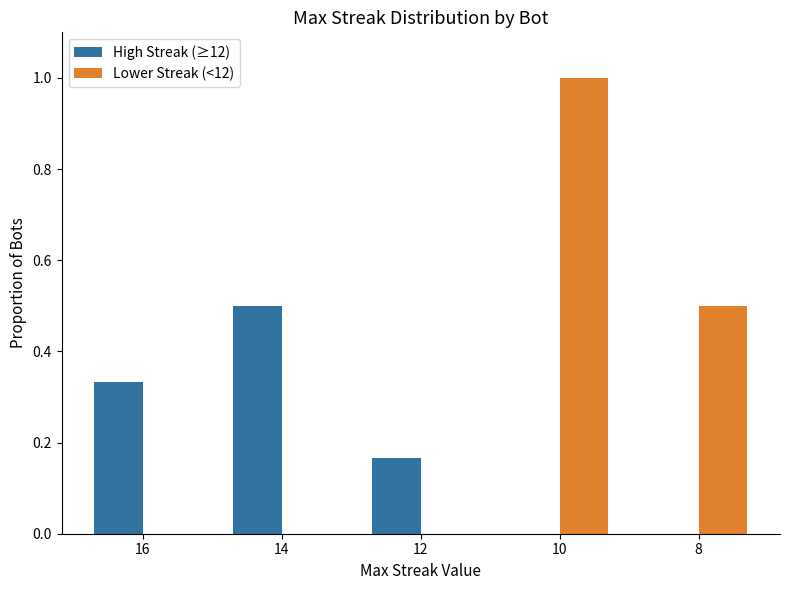

What is the difference between the Lower Streak (<12) values at 8 and 12?

0.5